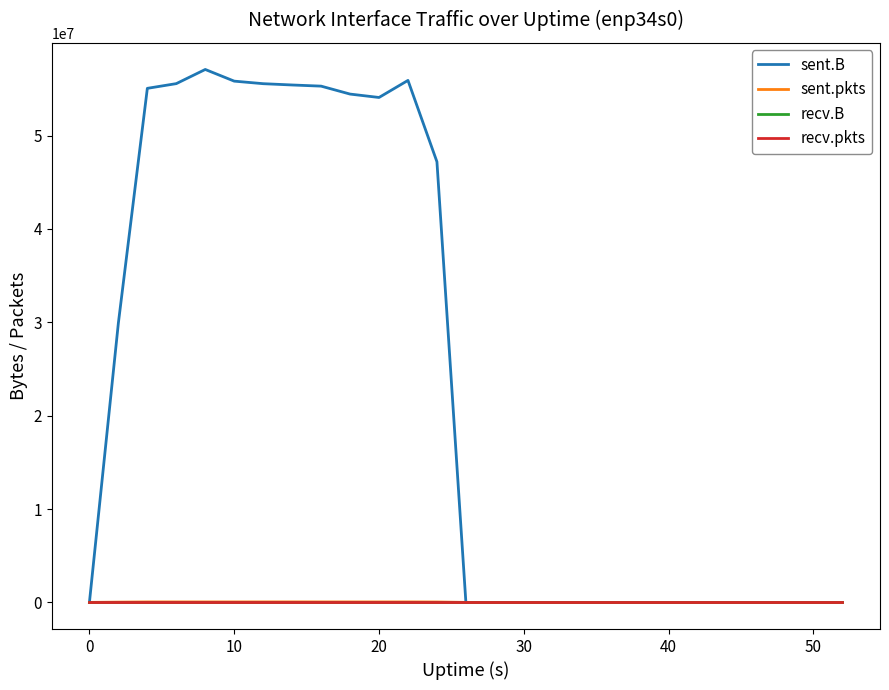

True or false: sent.B and sent.pkts cross at least once.

False